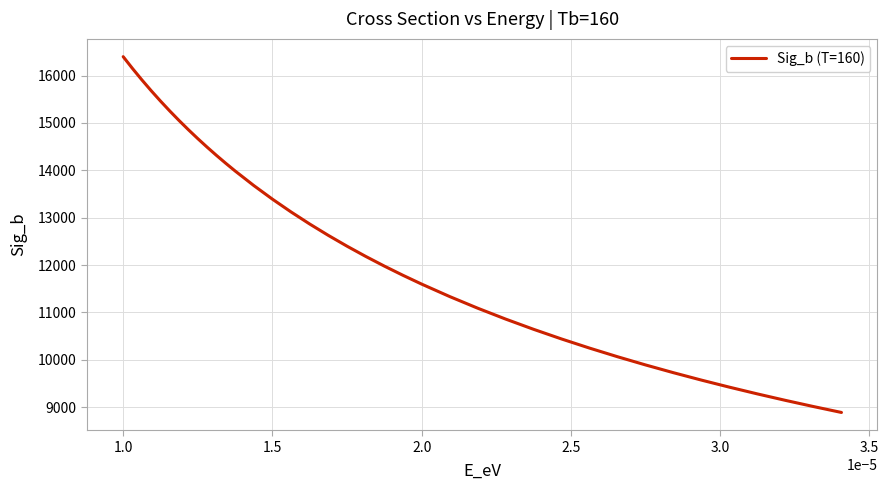

What is the difference between the maximum and minimum values?

7512.9